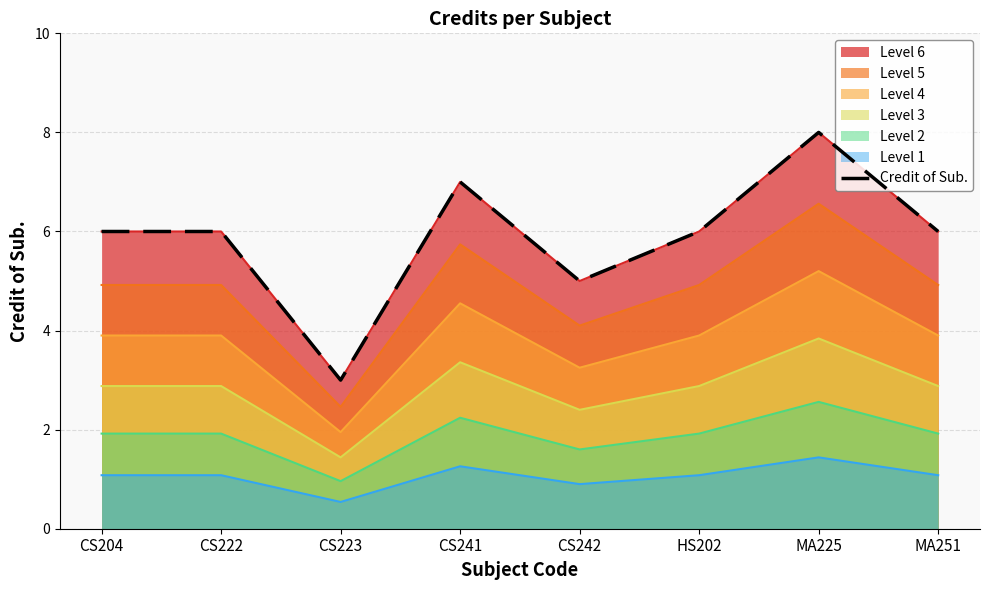

Which category has the highest value across all series?

MA225